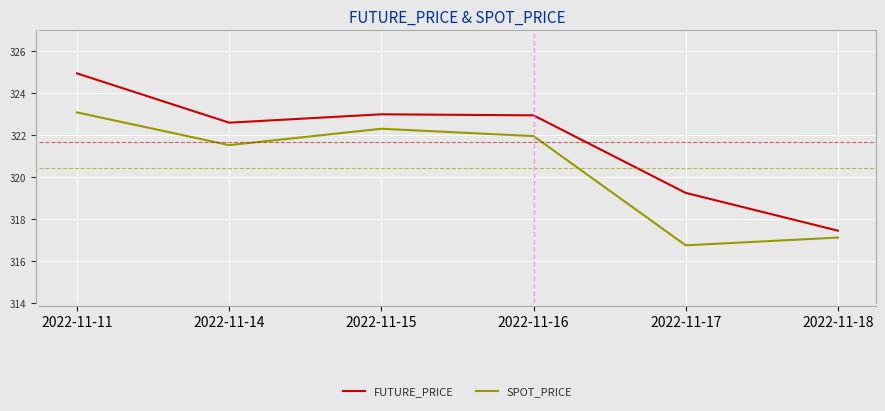

At which label does FUTURE_PRICE reach its peak?

2022-11-11